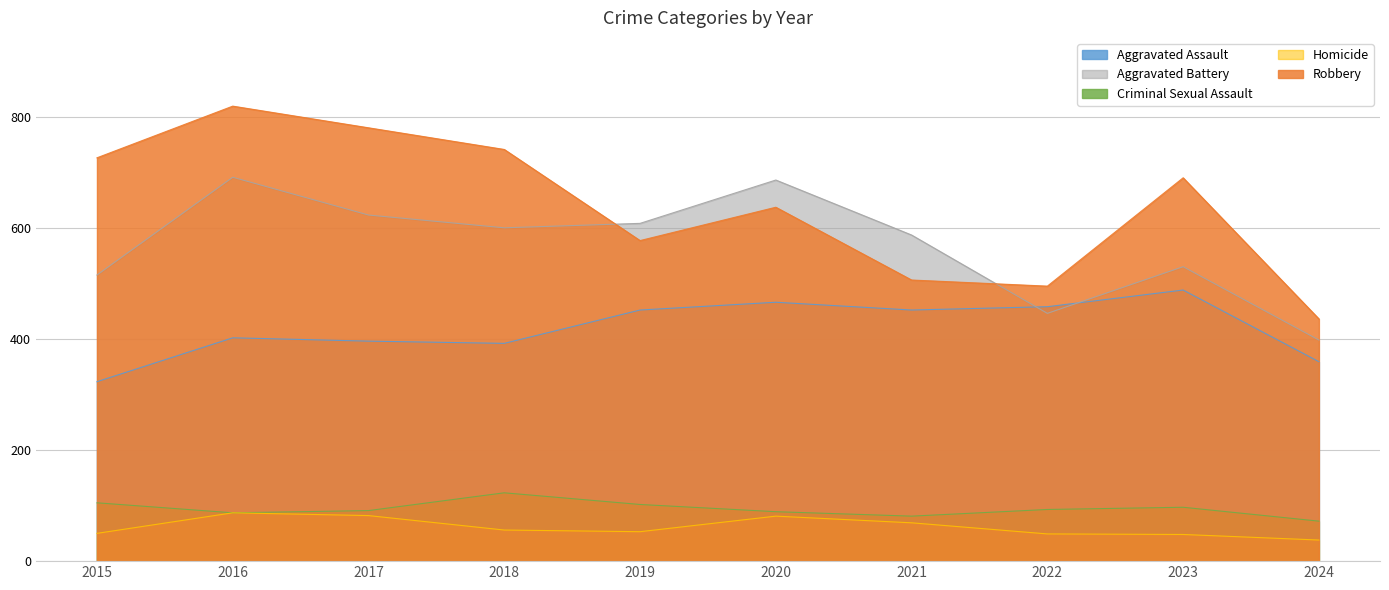

How many lines are shown in the chart?

5